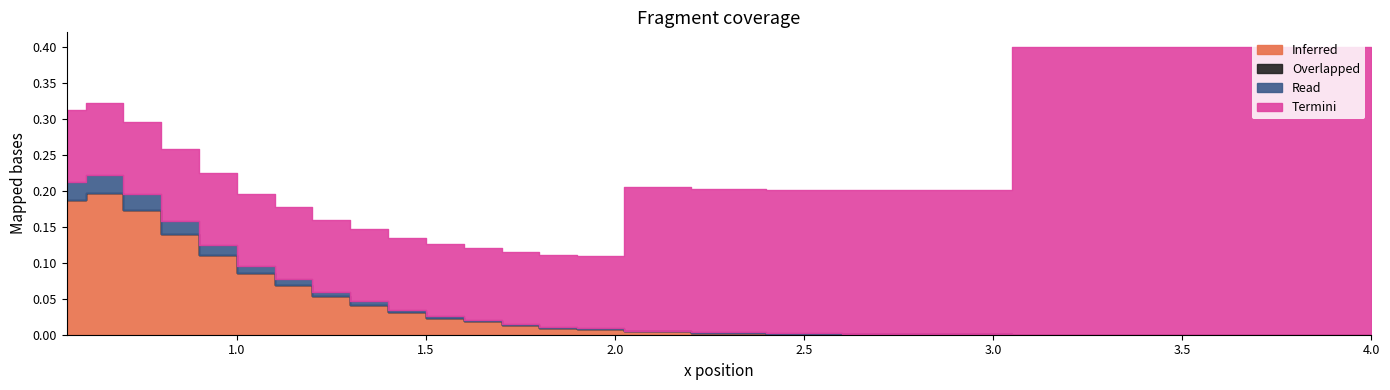

The value of Inferred at 7 is 0.1. True or false?

True